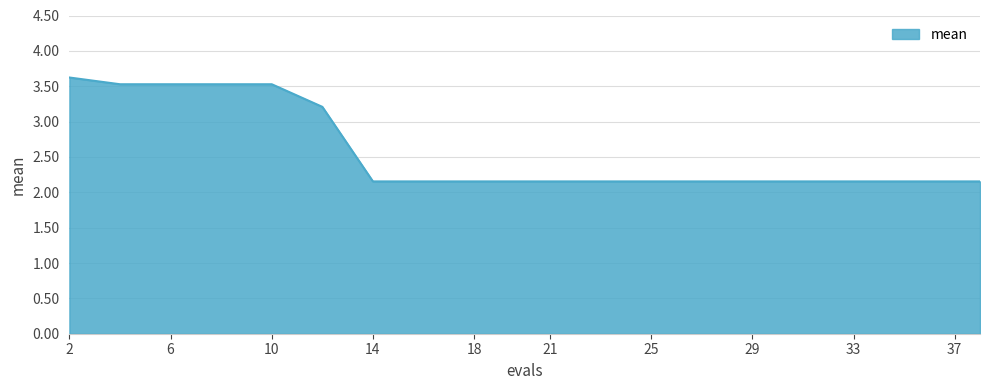

What is the difference between the maximum and minimum values?

1.5